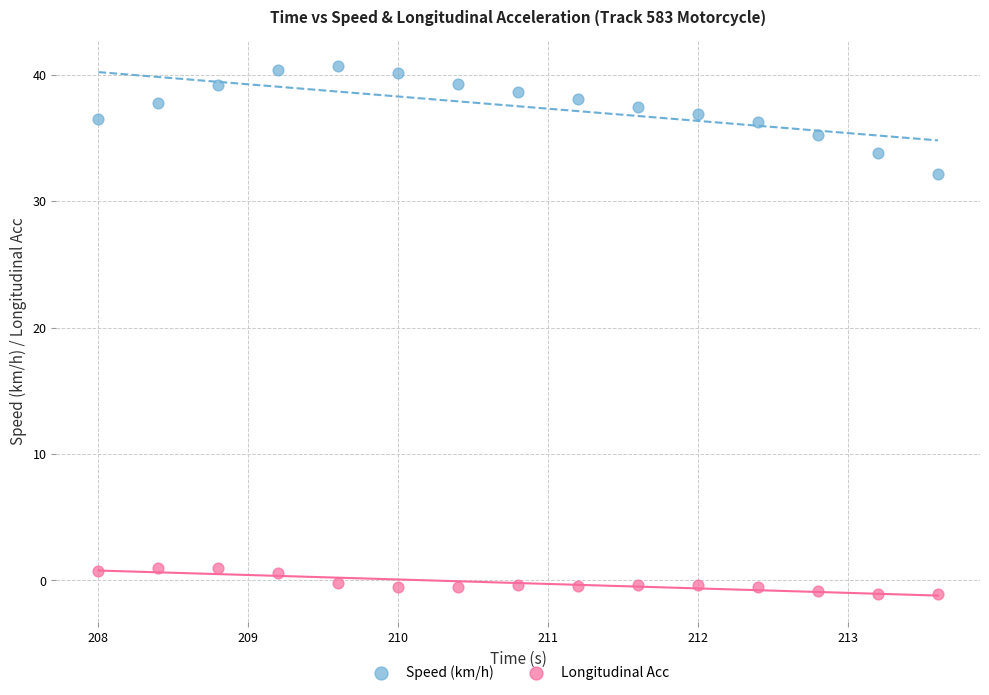

Across all series, what Y value is closest to 19?

32.2